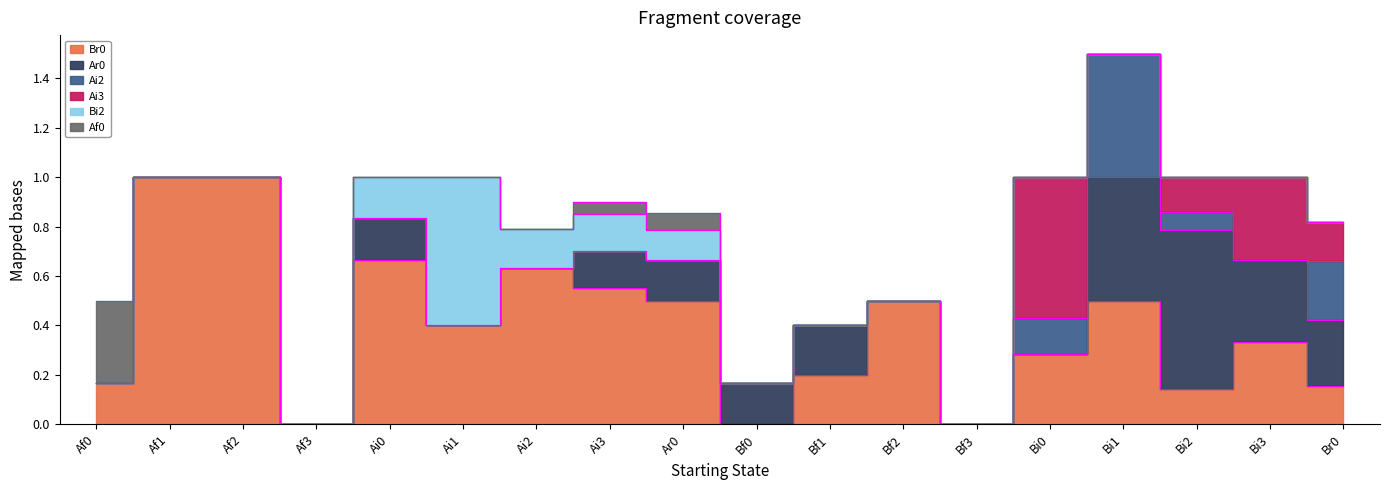

What is the sum of the Br0 values at Ai2 and Bi0?

0.9